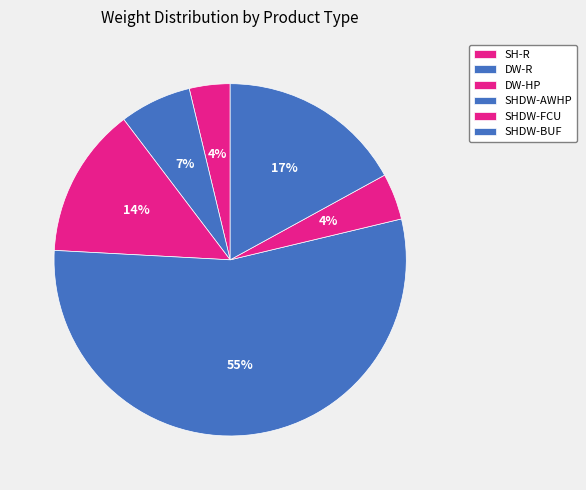

Is it true that SHDW-BUF is 4% of the pie?

False